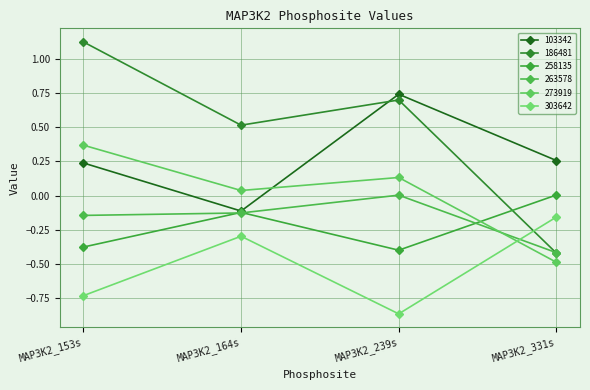

What position from the right is MAP3K2_164s?

3